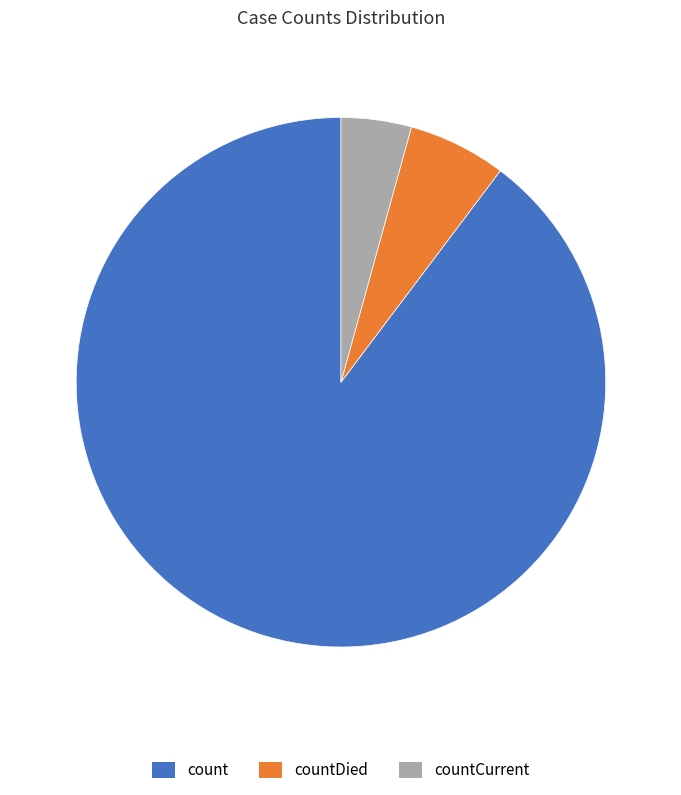

Rank the categories by value from lowest to highest.

countCurrent, countDied, count